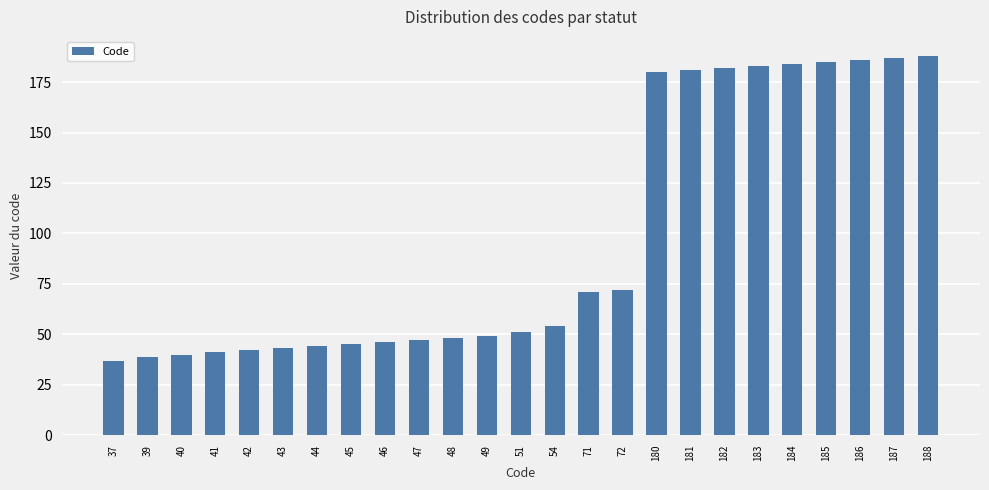

What is the difference between the maximum and minimum values?

151